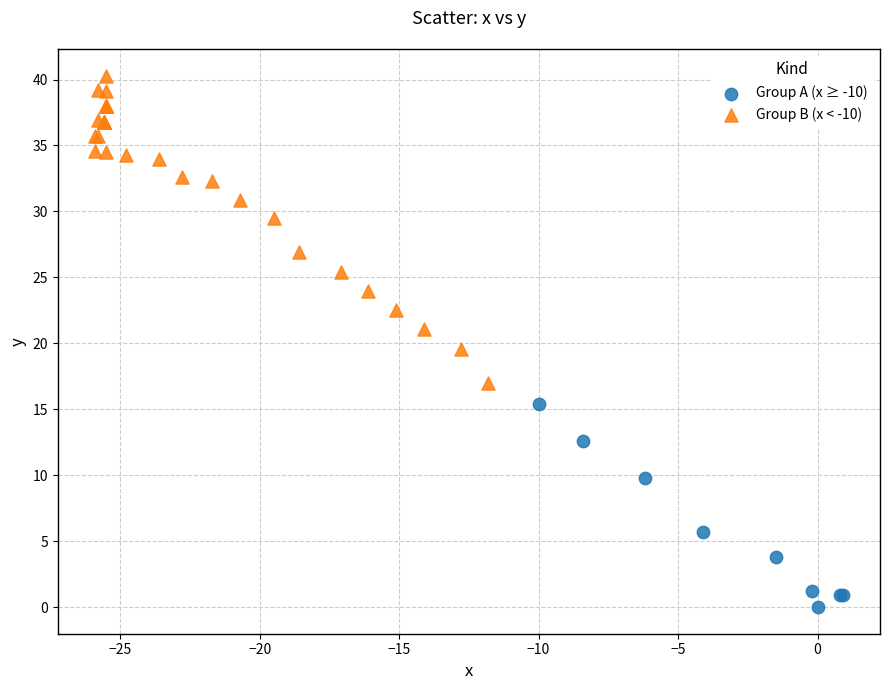

Which series contains the lowest Y value?

Group A (x ≥ -10)